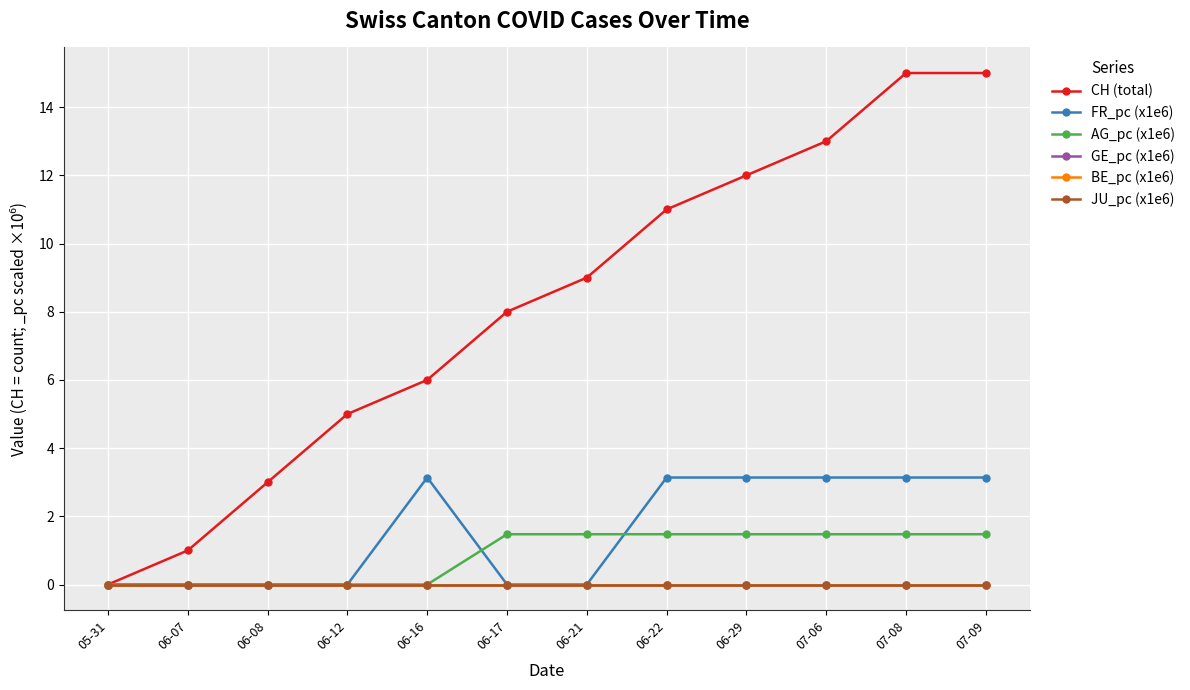

Does the chart have visible grid lines?

Yes